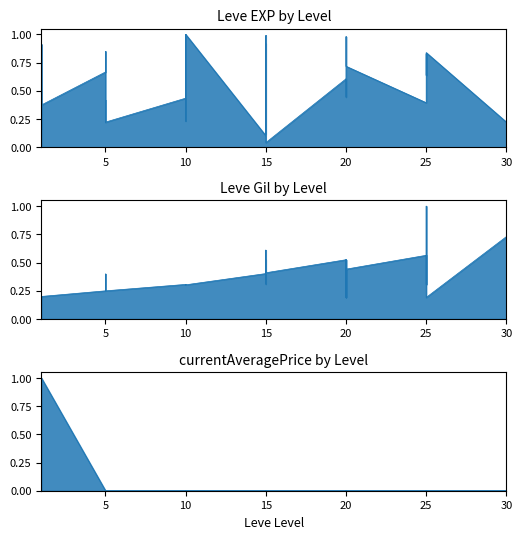

Is it true that Leve Gil equals 0.7 at 5?

False